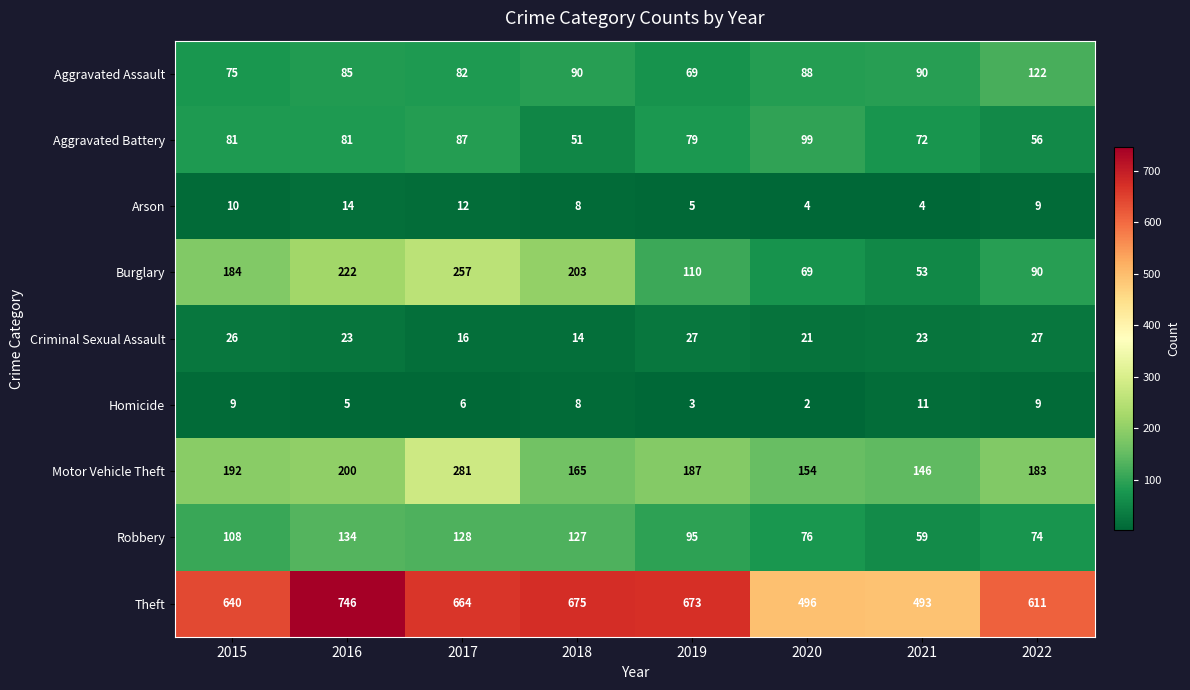

Which series changed the most between 2015 and 2020?

Theft